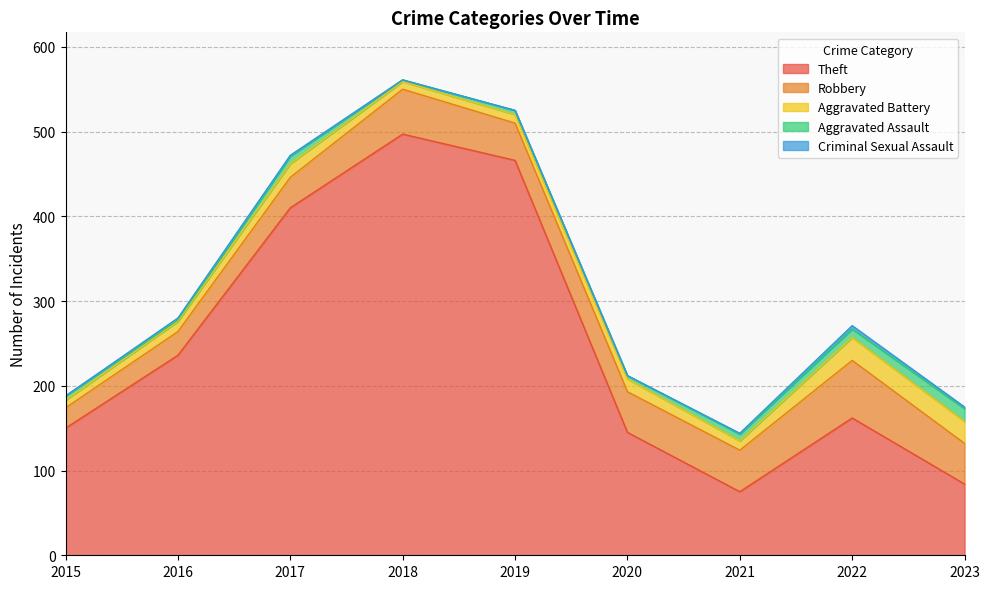

Between 2017 and 2021, which series saw the biggest shift?

Theft